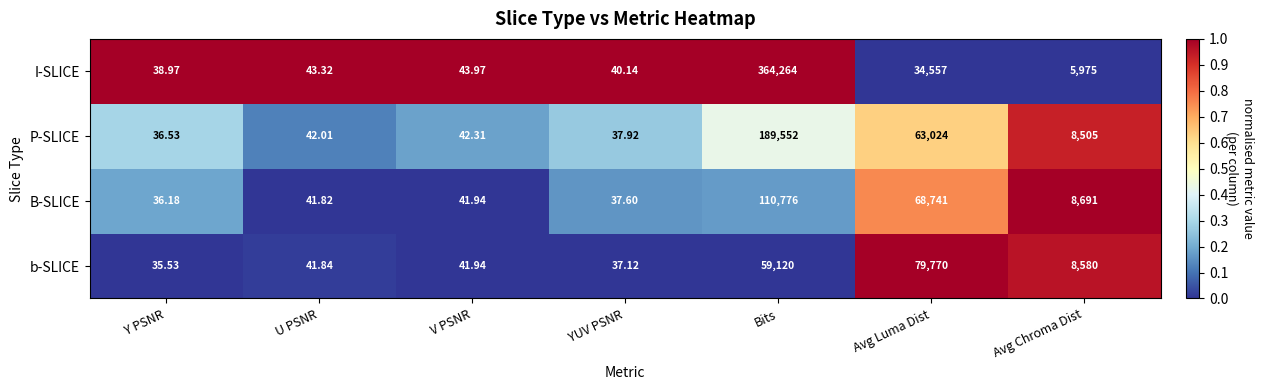

What is the difference between the highest and lowest values at Avg Chroma Dist?

2716.0